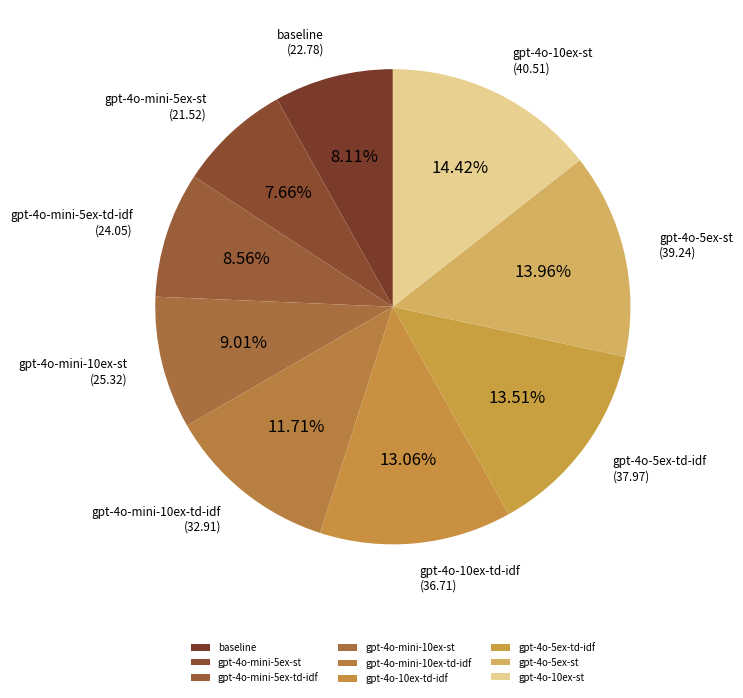

To the nearest percent, what percentage of the pie is gpt-4o-5ex-st?

14%